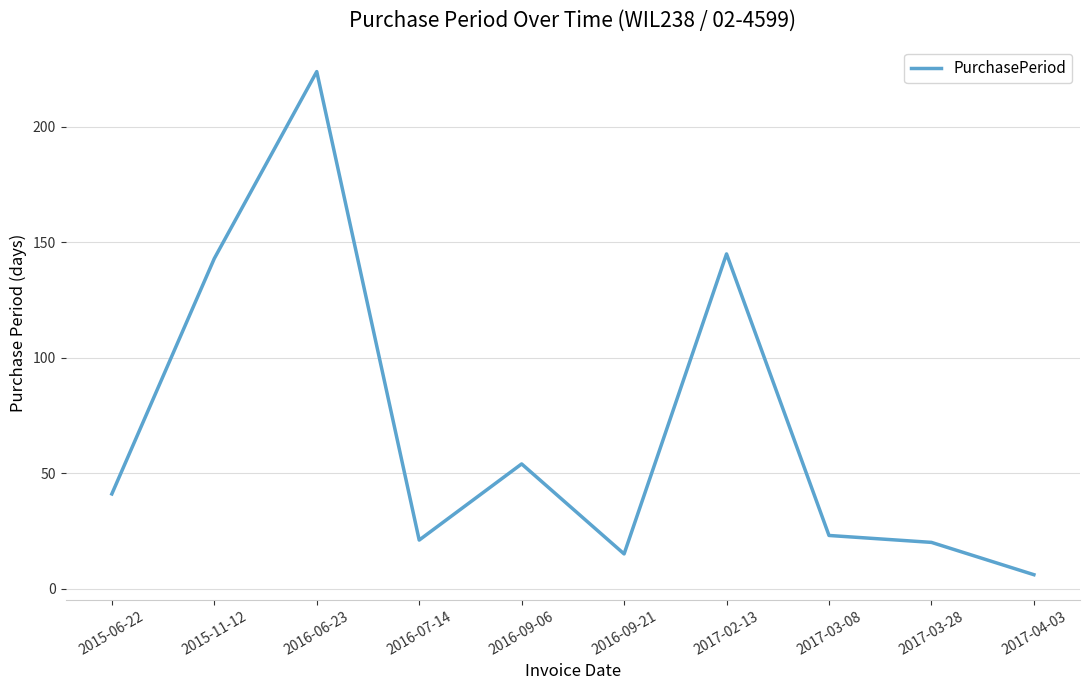

What is the change in value from 2015-11-12 to 2016-06-23?

+81